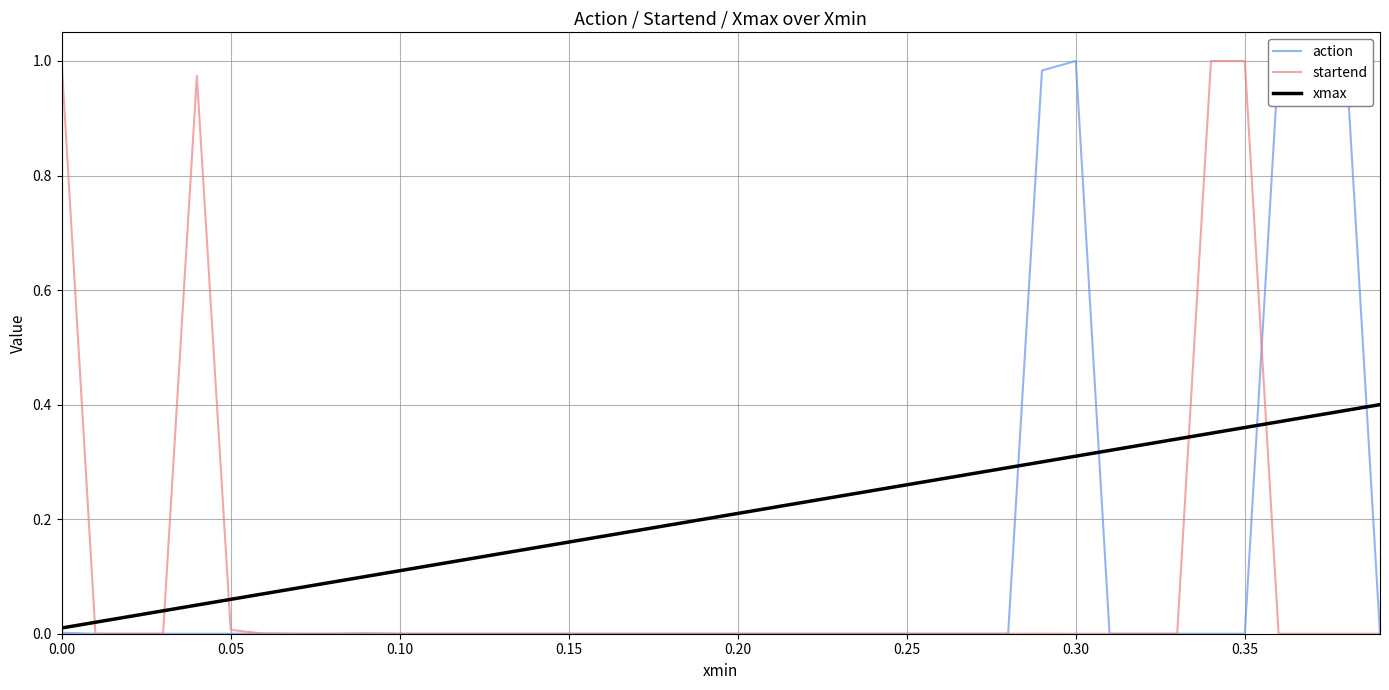

Is it true that action equals 0.0 at 0.00?

True